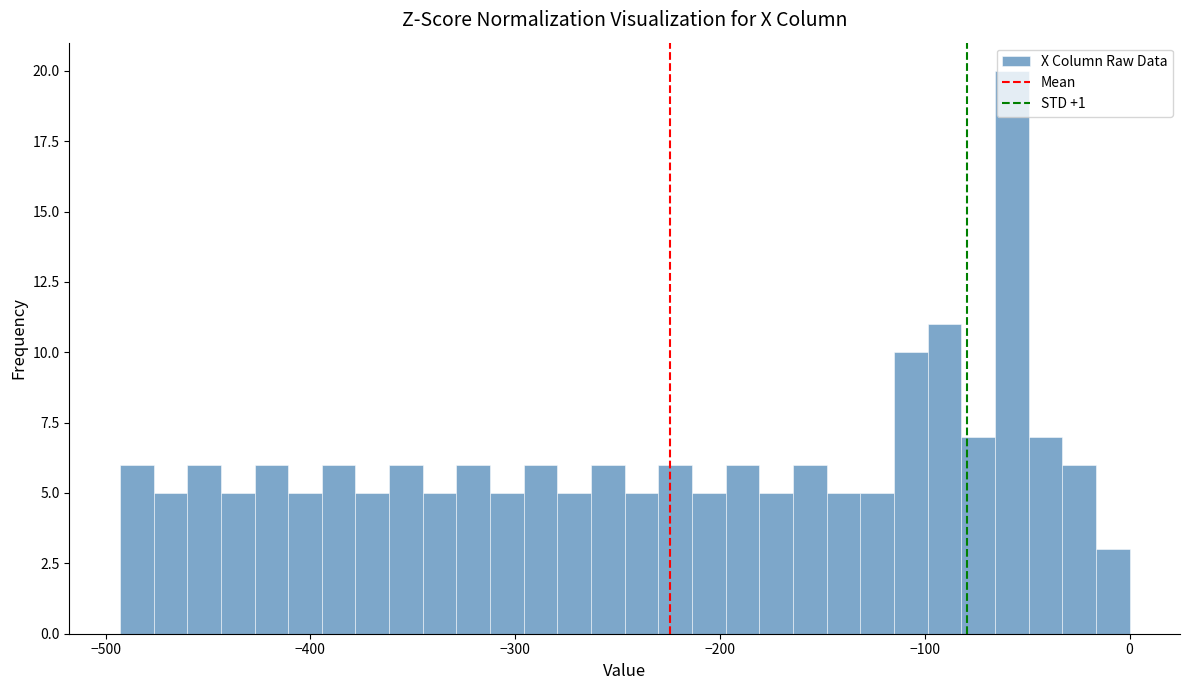

Read against the x-axis, roughly where is the centre of the tallest bar?

-60